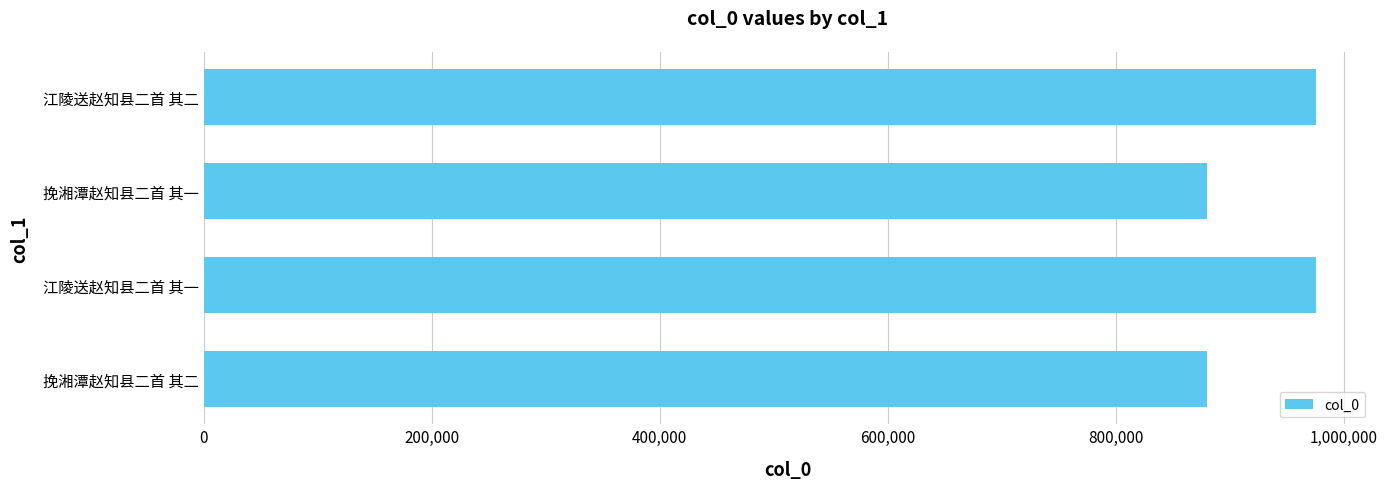

What value does the data have at 江陵送赵知县二首 其二?

975280